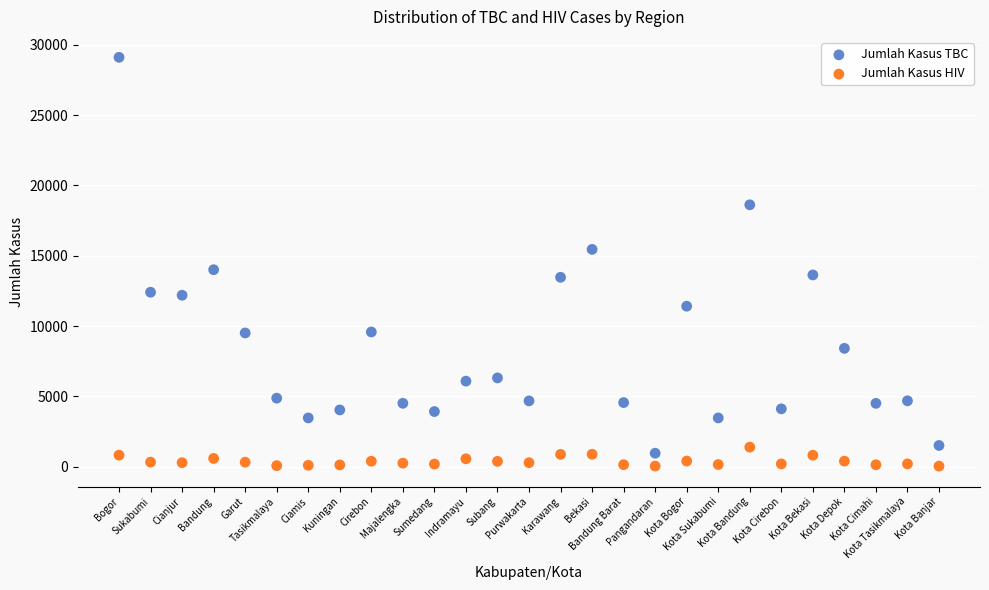

Across all data points, what is the range of X values (max minus min)?

26